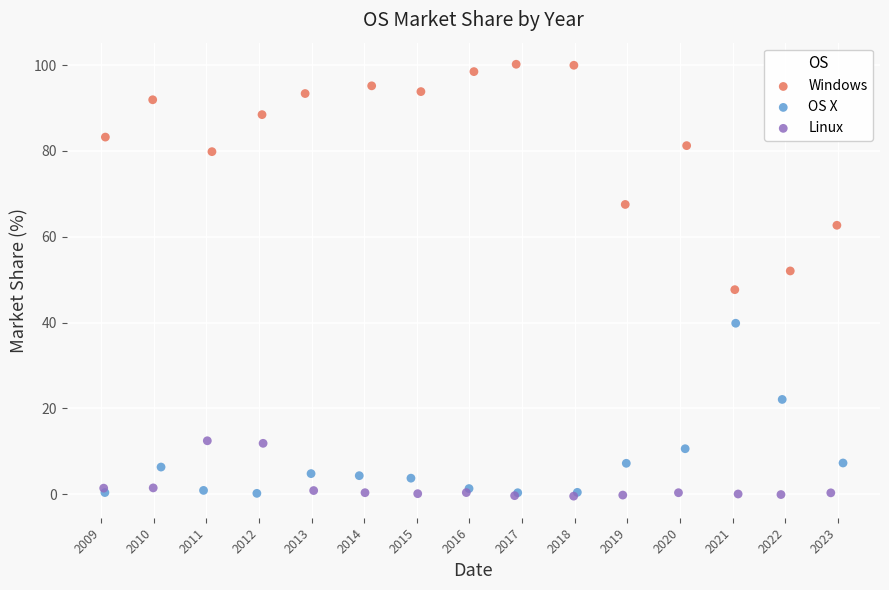

Which series reaches the maximum Y coordinate?

Windows